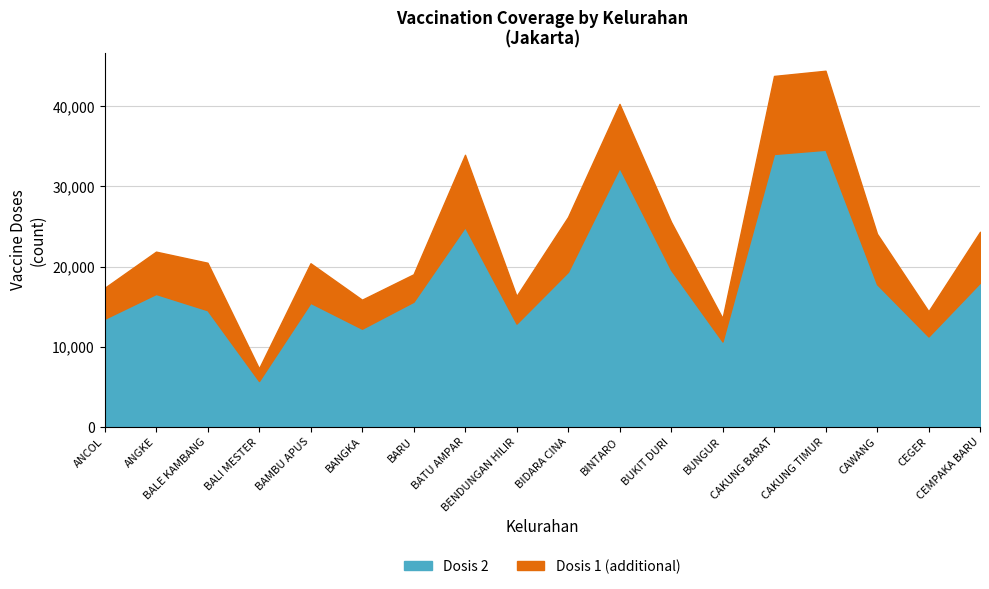

The Dosis 2 series shows 17982 at CEMPAKA BARU. True or false?

True